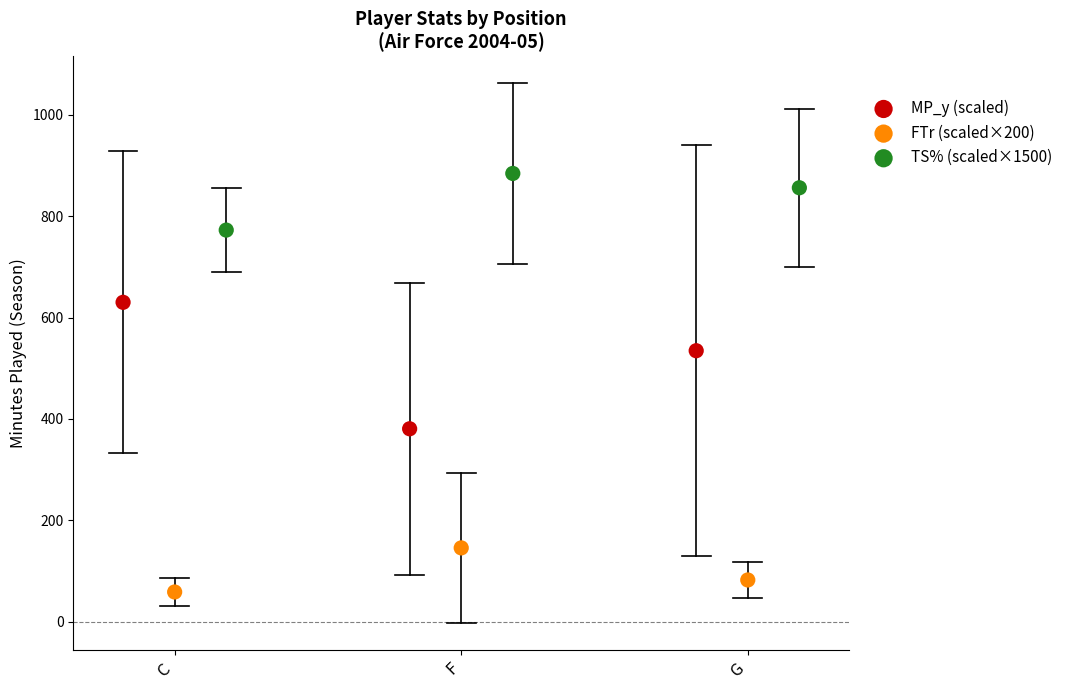

Which series has the largest Y range (max minus min)?

MP_y (scaled)